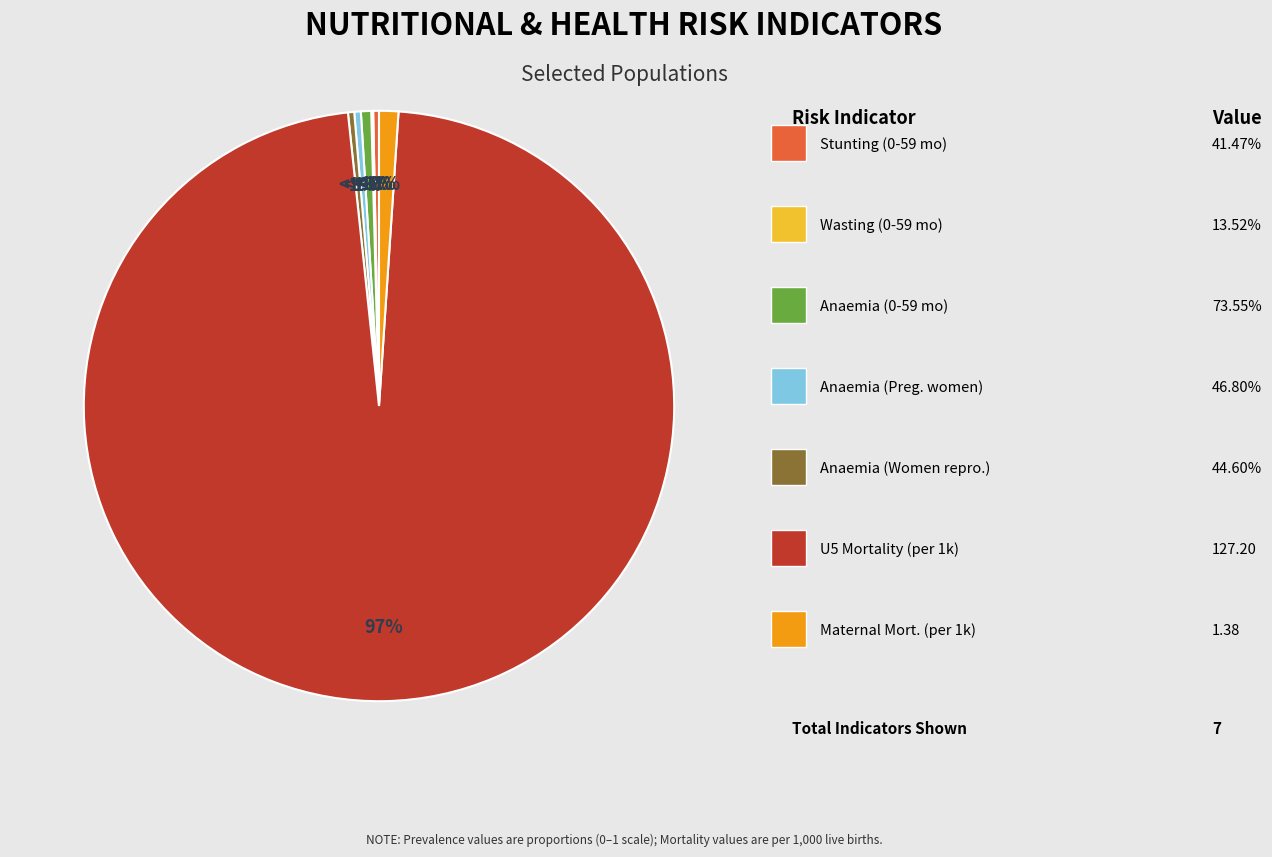

How many segments does this pie chart have?

7